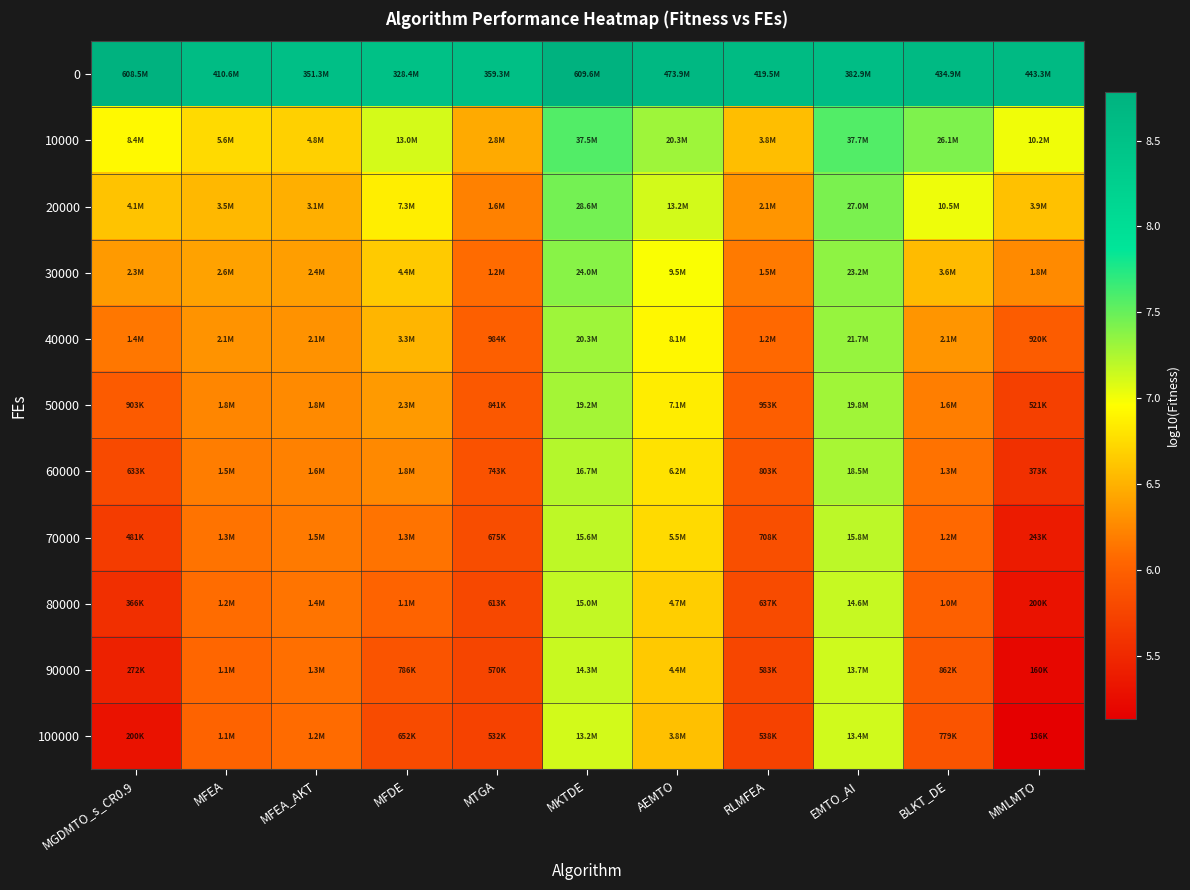

What is the total value across all series at MFEA_AKT?

71.4